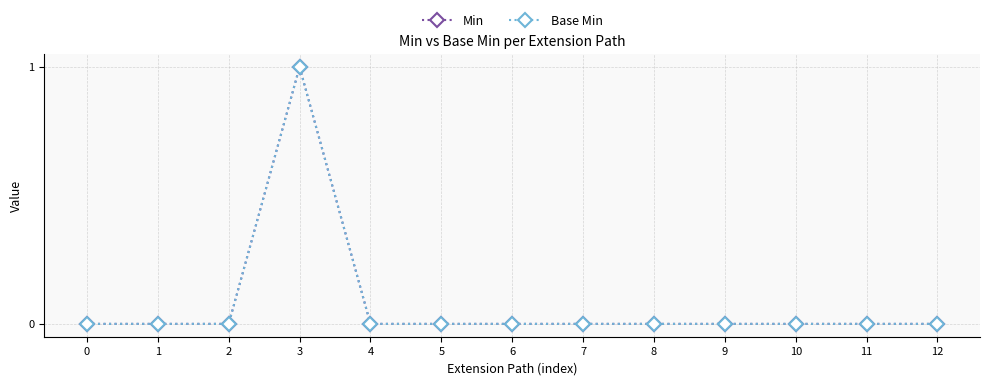

Does the chart have visible grid lines?

Yes